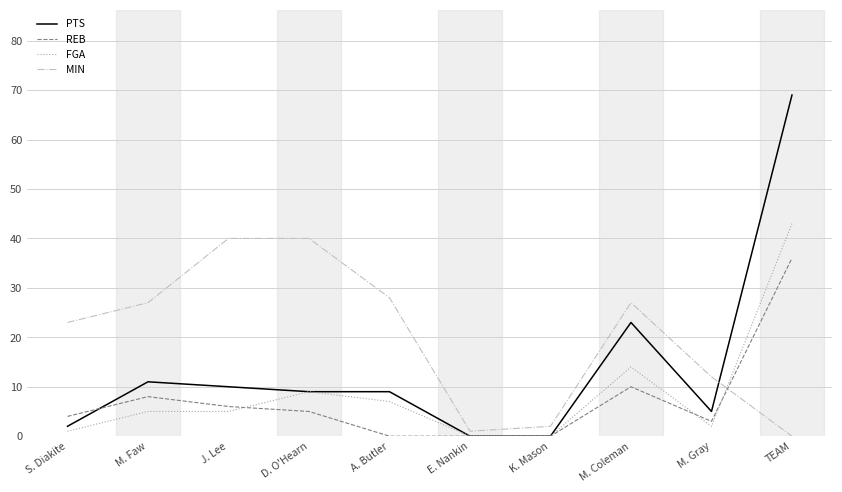

True or false: PTS has a value of 23 at M. Coleman.

True